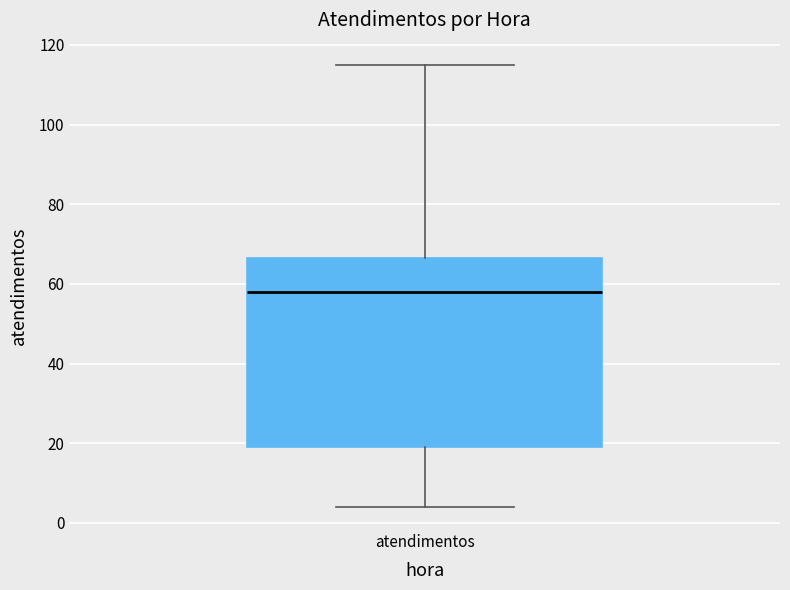

Read this box plot against the y-axis: the position of the median line, the range covered by the box, and the ends of both whiskers. The values are not printed on the chart, so give them approximately, as read against the axis.

median 58, box 20 to 66, whiskers 4 to 116